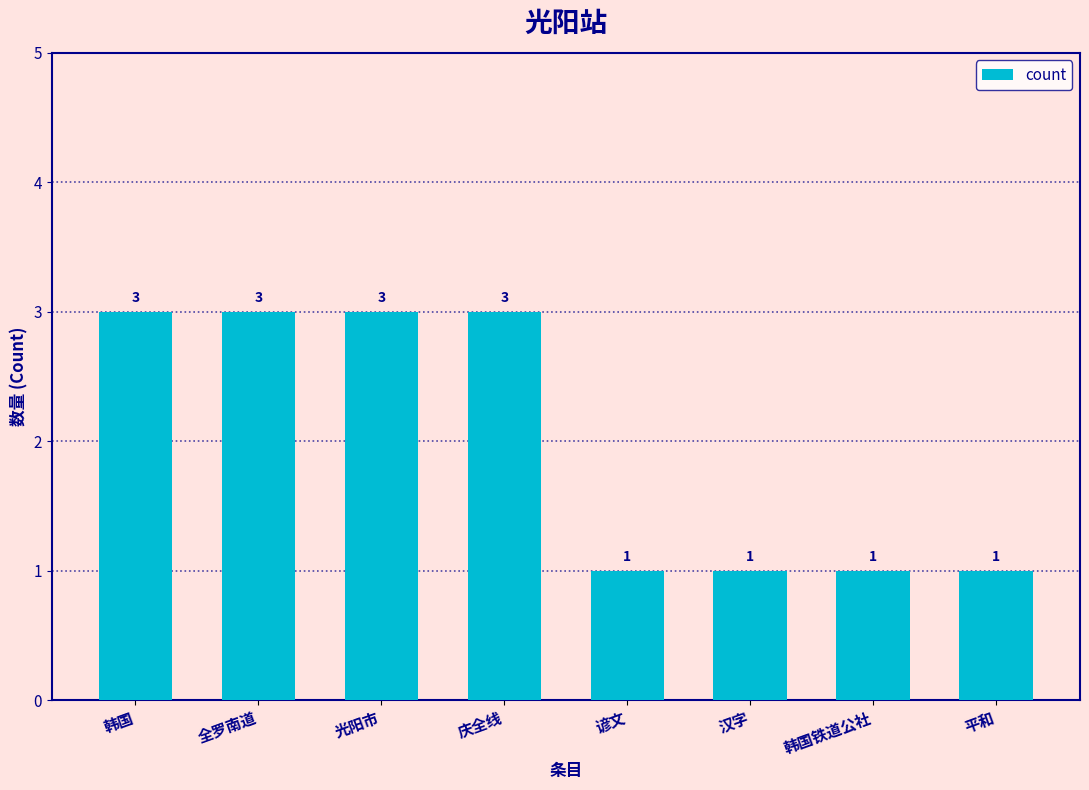

What is the change in value from 全罗南道 to 谚文?

-2